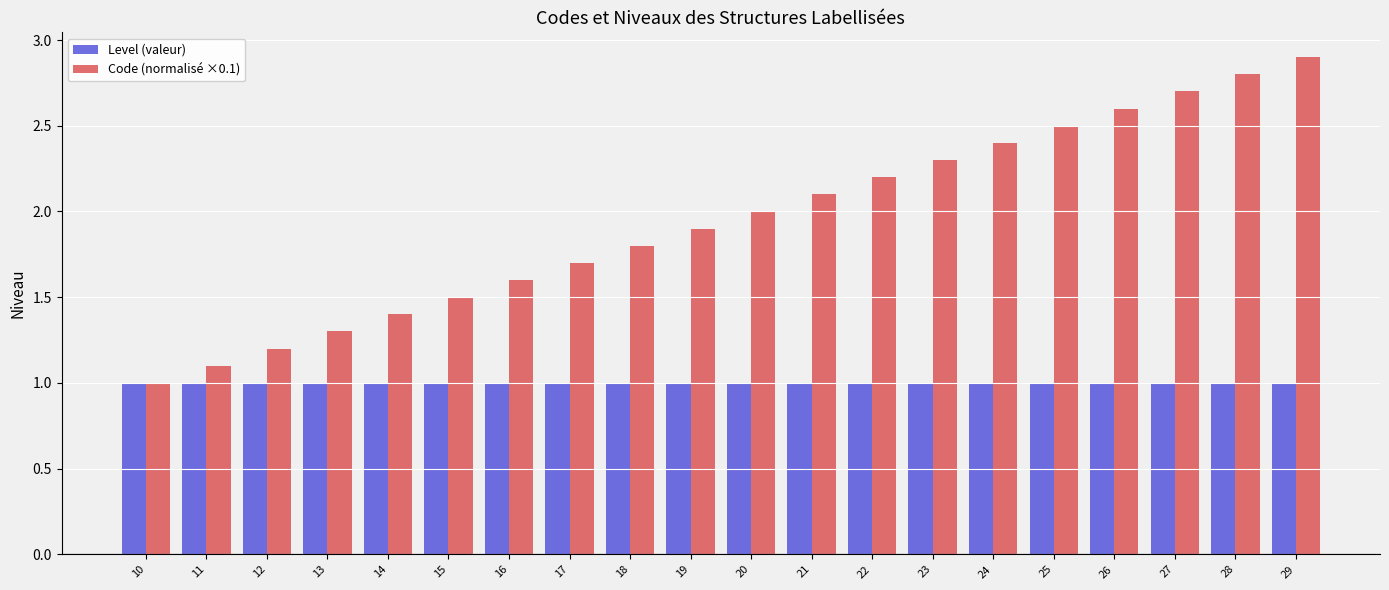

How many groups of bars are there?

20